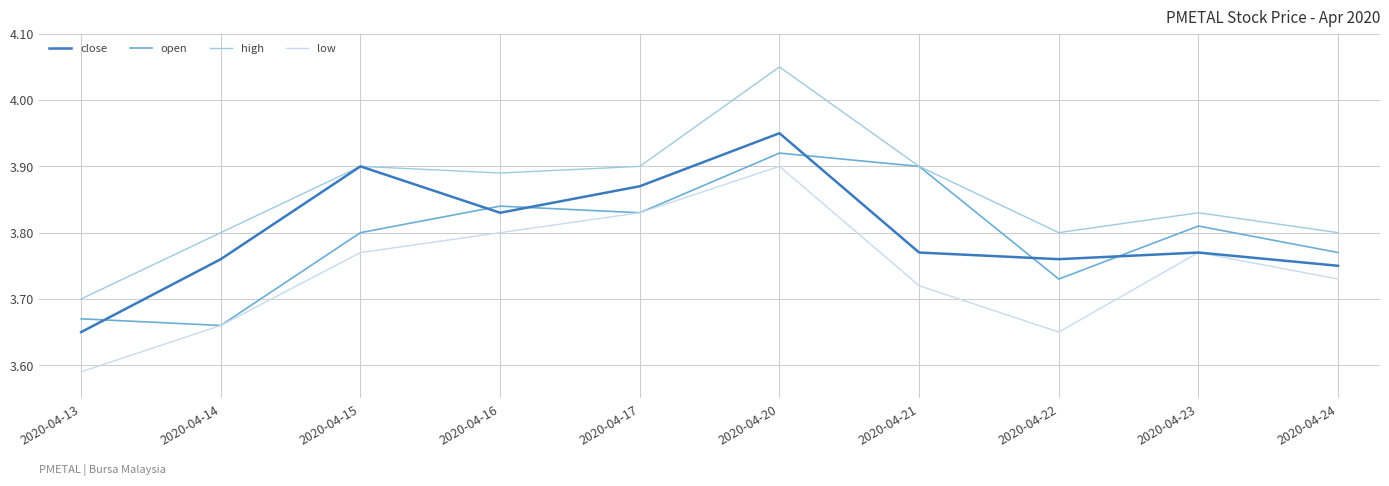

Between which two adjacent categories do close and open first intersect?

2020-04-13 and 2020-04-14